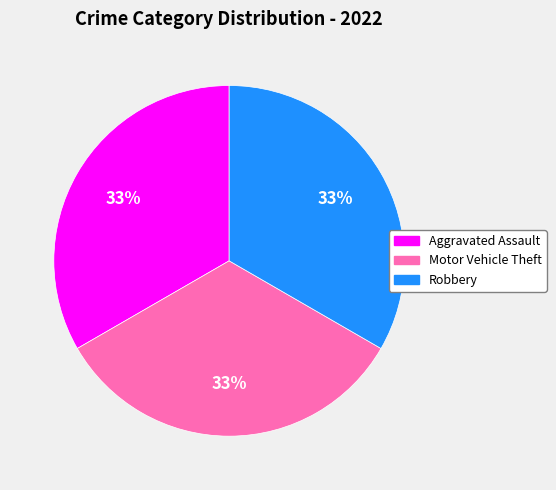

To the nearest percent, what is the difference between the largest and smallest slice percentages?

0%